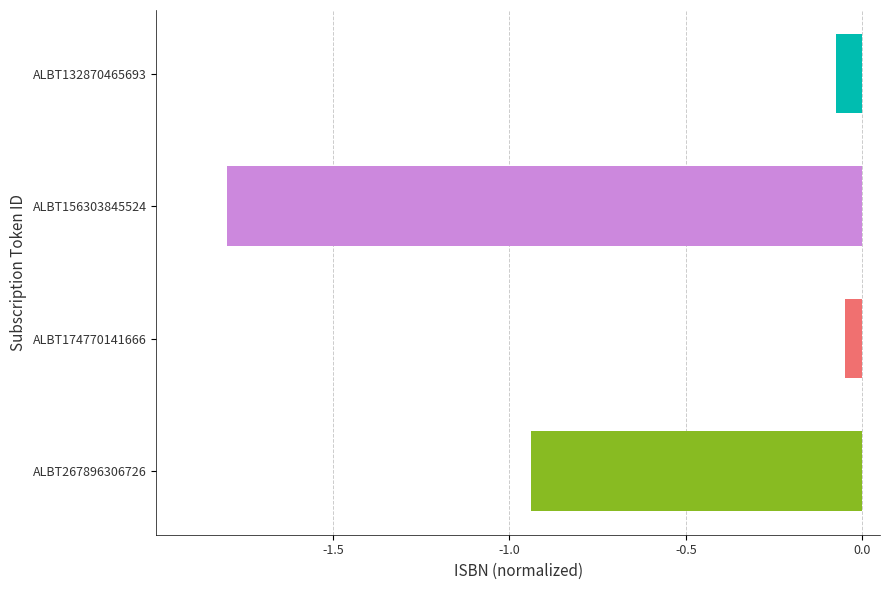

Which category has the highest value across all series?

ALBT174770141666